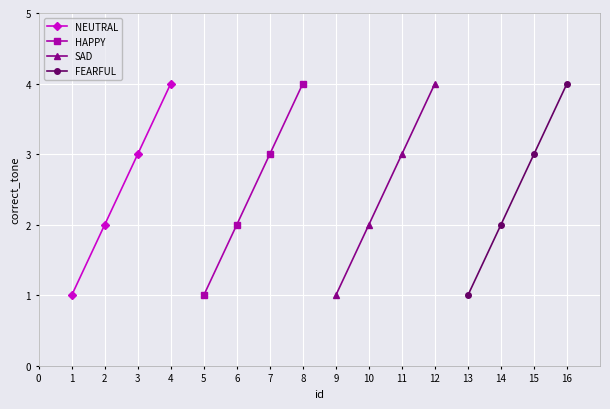

True or false: SAD has more than 2 points higher than both neighbors.

False